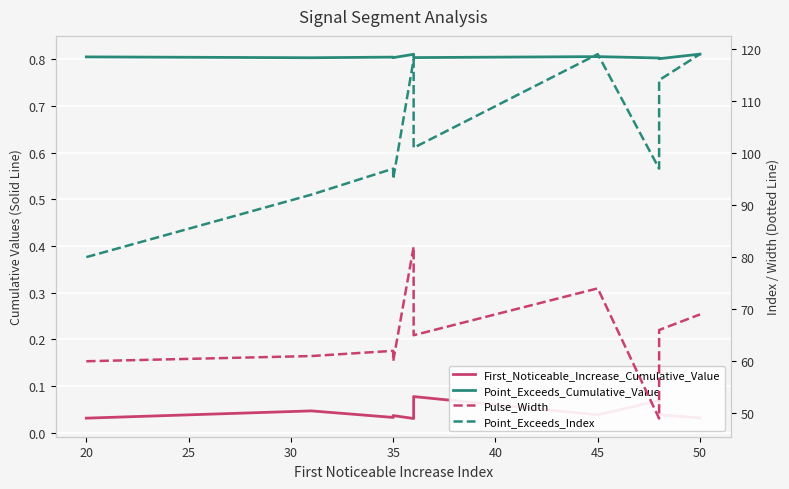

What is the maximum value shown in the chart?

119.0